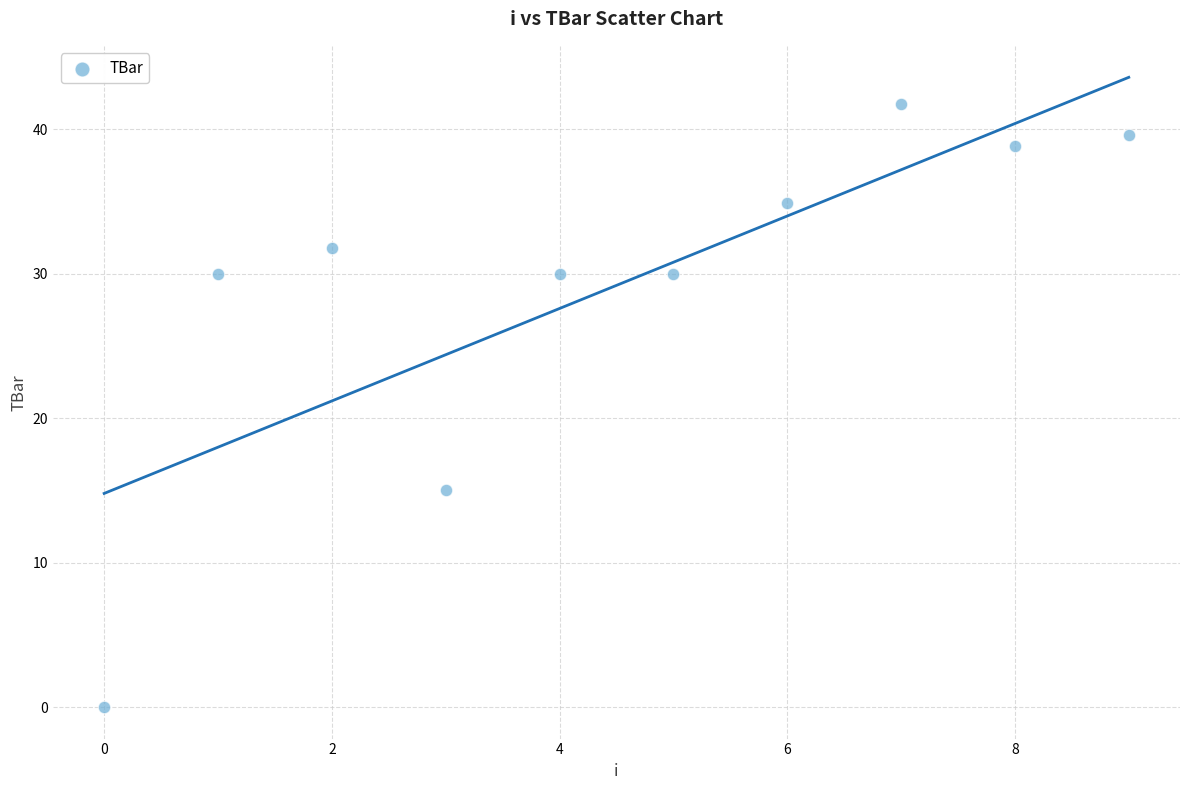

What Y value in the scatter plot is closest to 20?

15.0